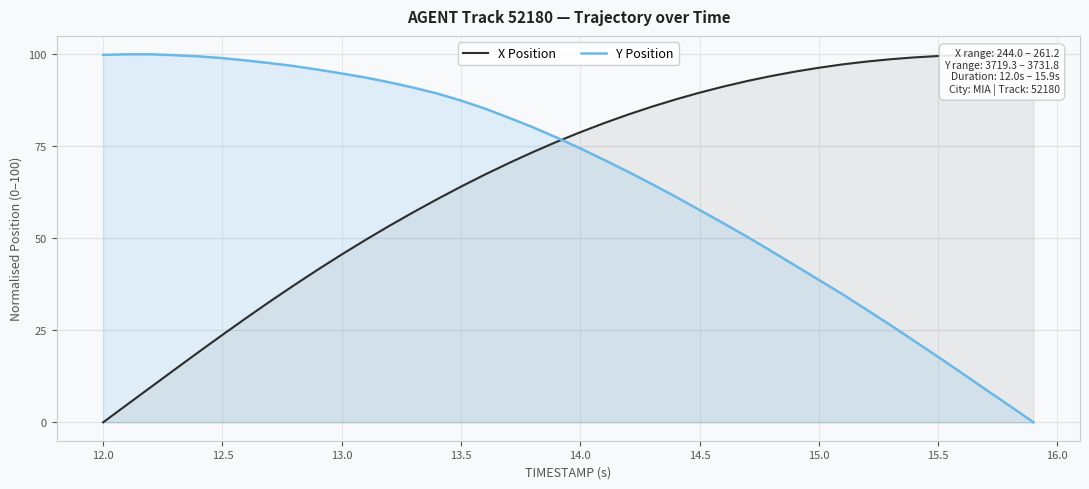

At how many categories does at least one series exceed 73?

40